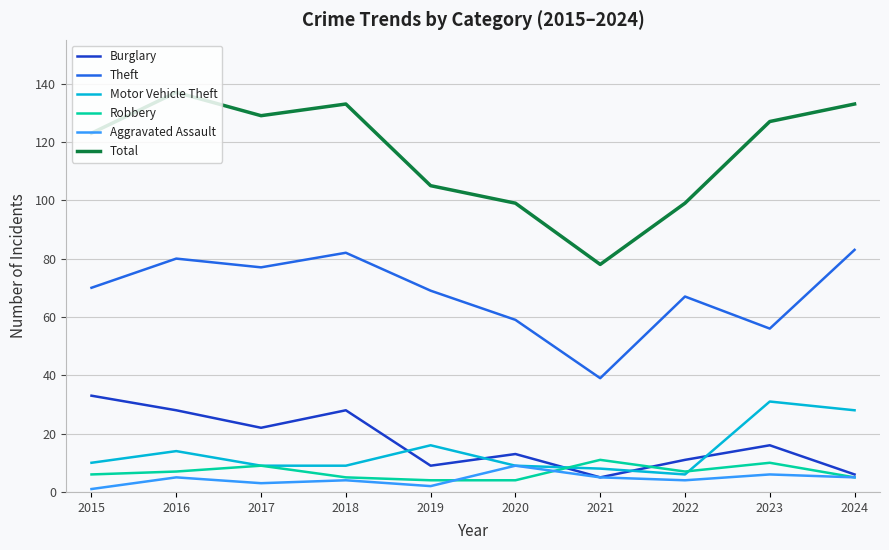

True or false: Total and Aggravated Assault intersect in this chart.

False